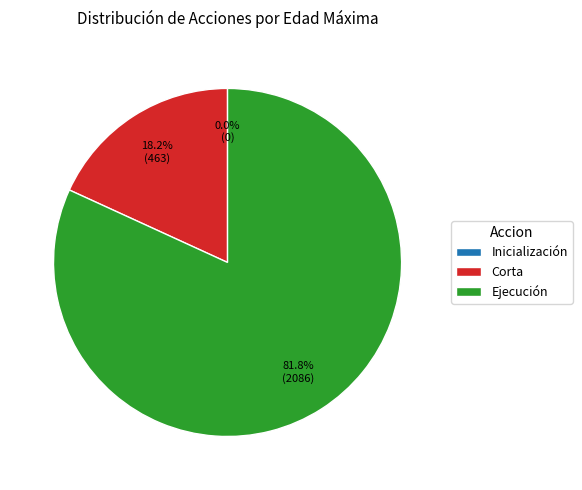

What is the majority slice?

Ejecución